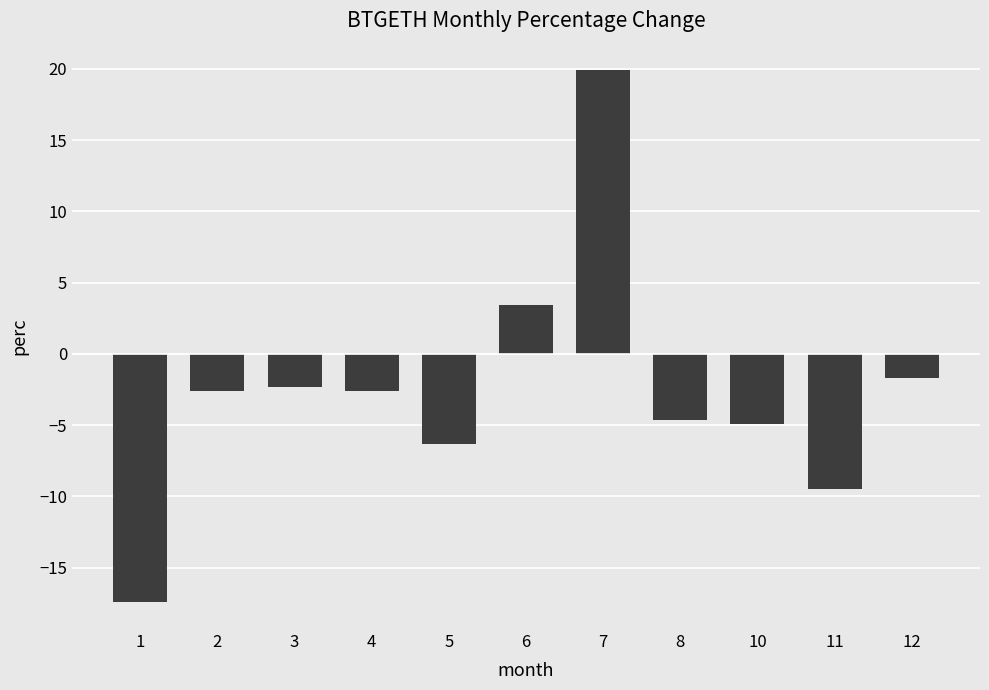

What is the maximum value shown in the chart?

19.9